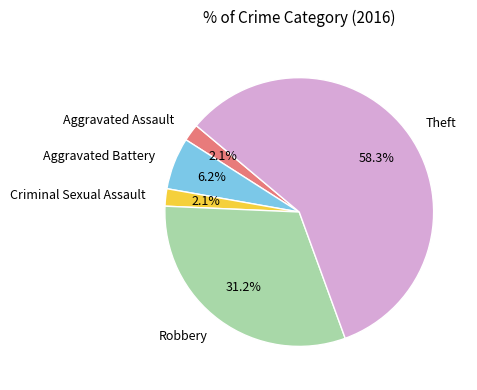

Which slice is the largest?

Theft